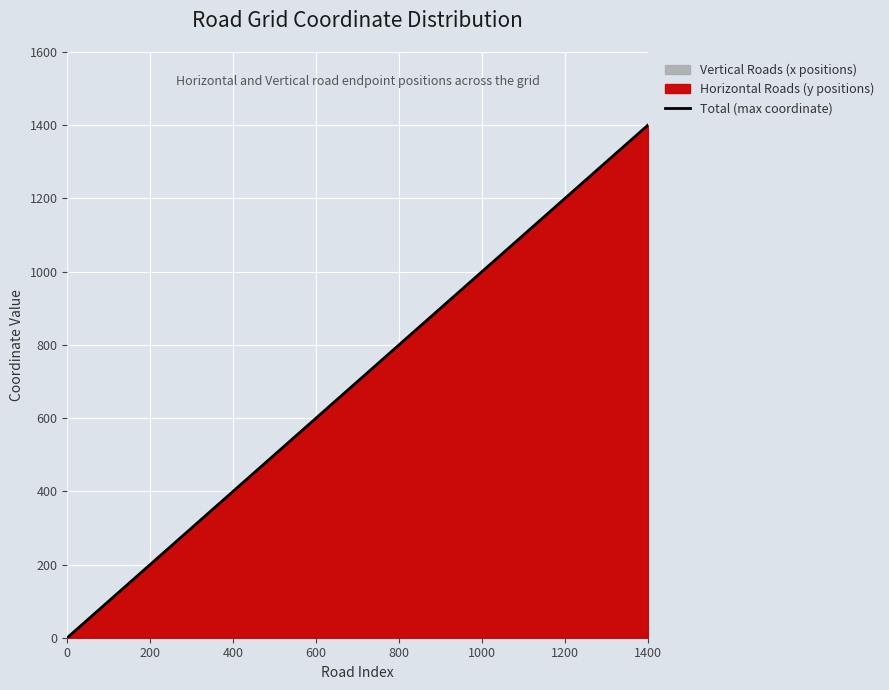

The chart shows a value of 107 at 600. True or false?

False